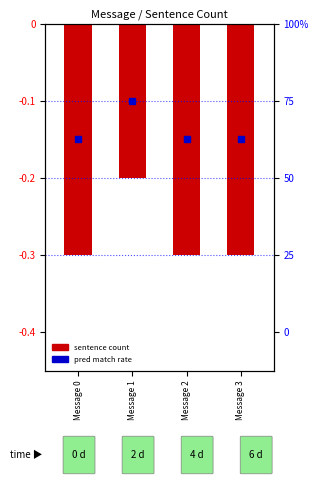

What is the sum of all values?

-1.1